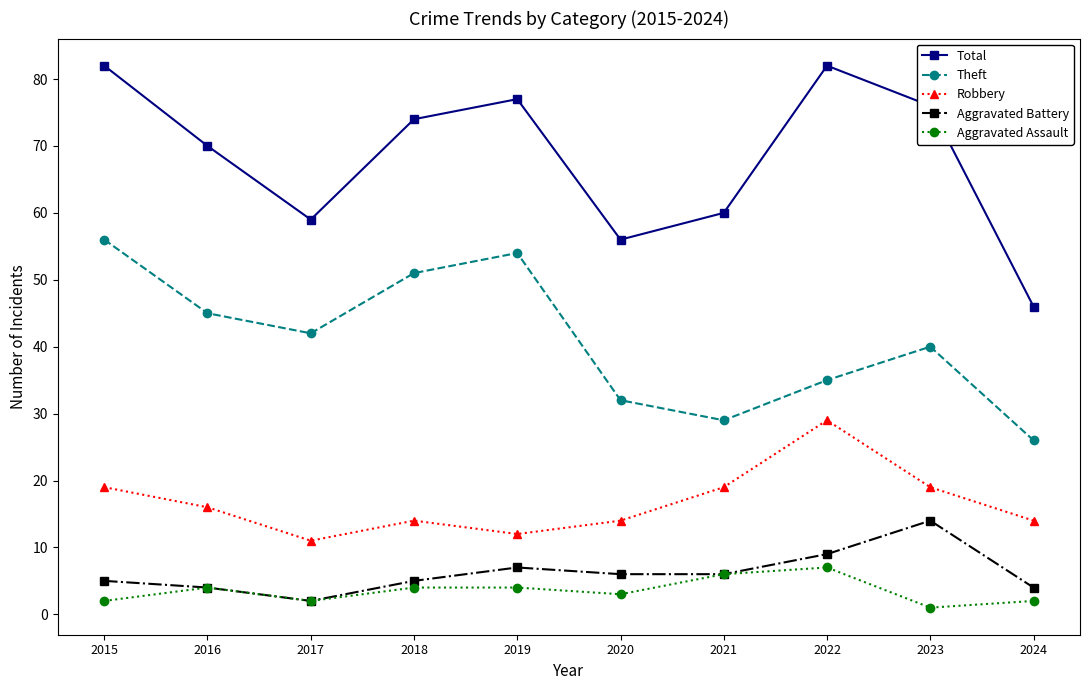

How many lines are shown in the chart?

5